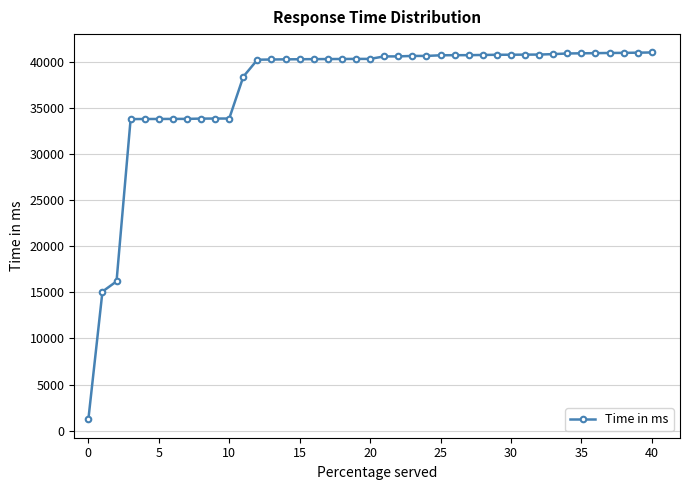

What is the maximum value shown in the chart?

41050.0